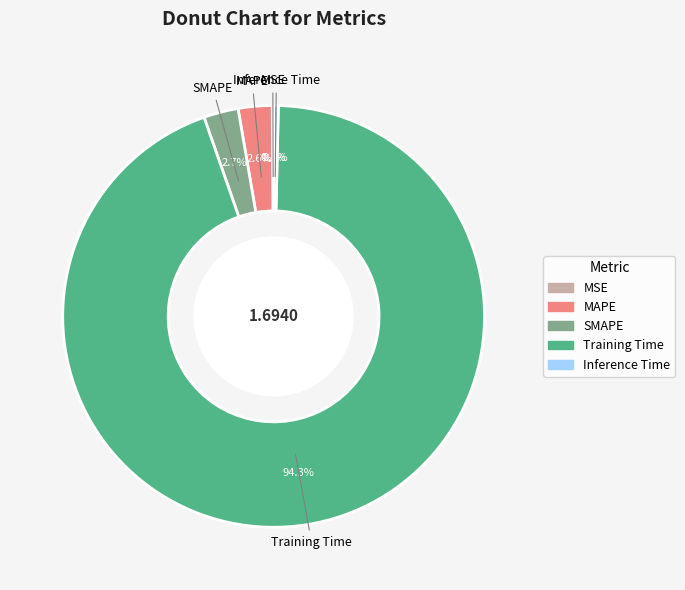

Combined, what portion of the pie is Inference Time and MAPE?

3.0%